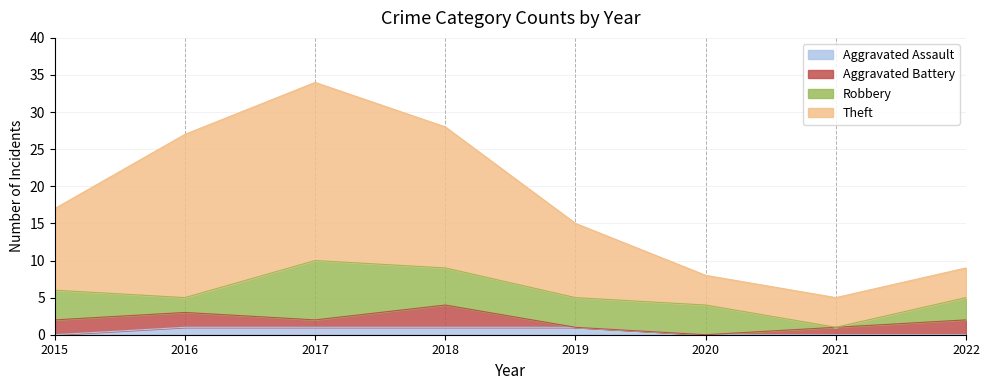

At which label does Aggravated Assault reach its peak?

2016